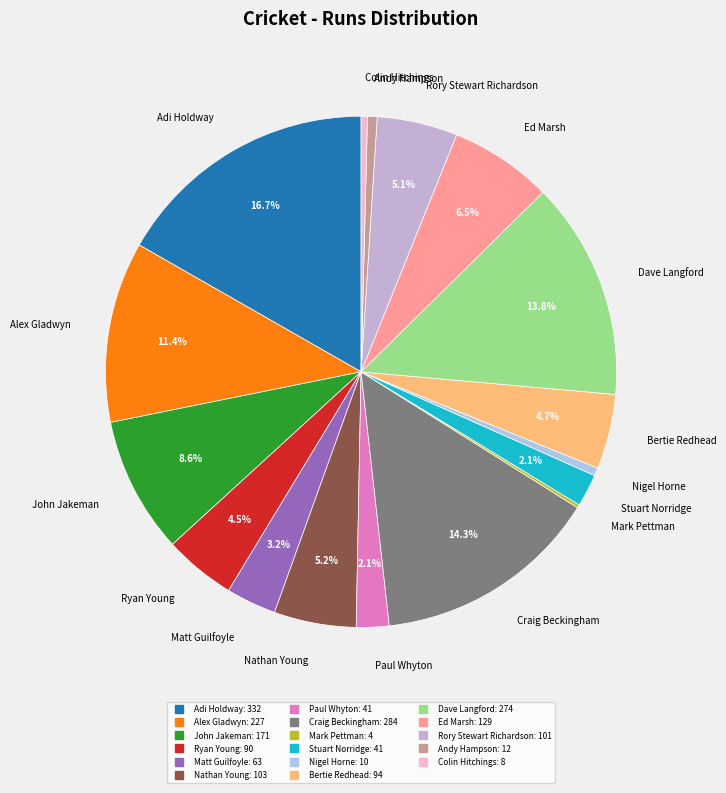

Approximately how many times larger is the value at Nathan Young compared to Stuart Norridge?

2.5